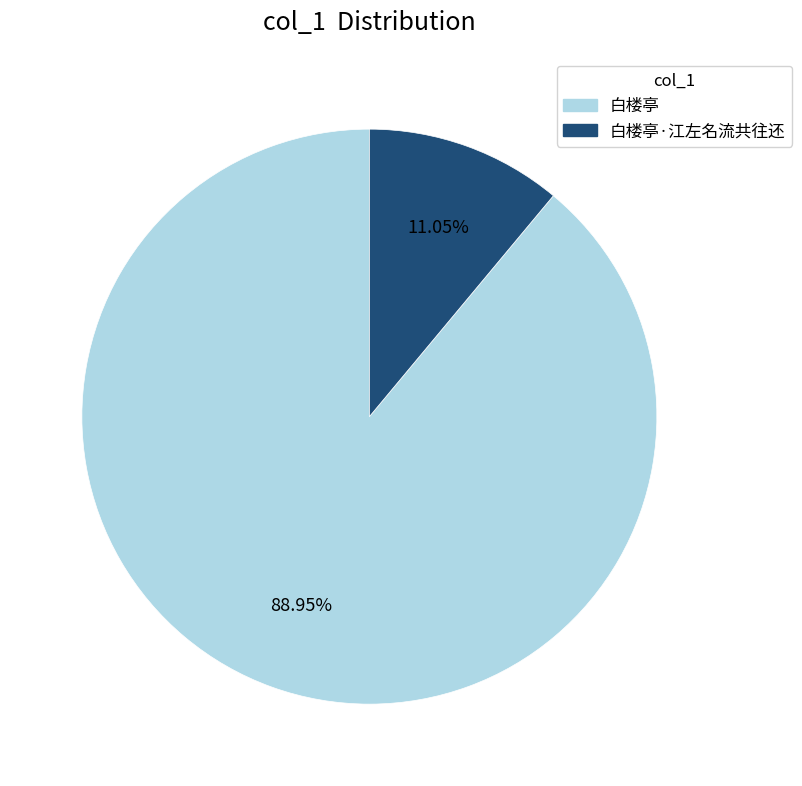

Is there a majority slice in this chart?

Yes